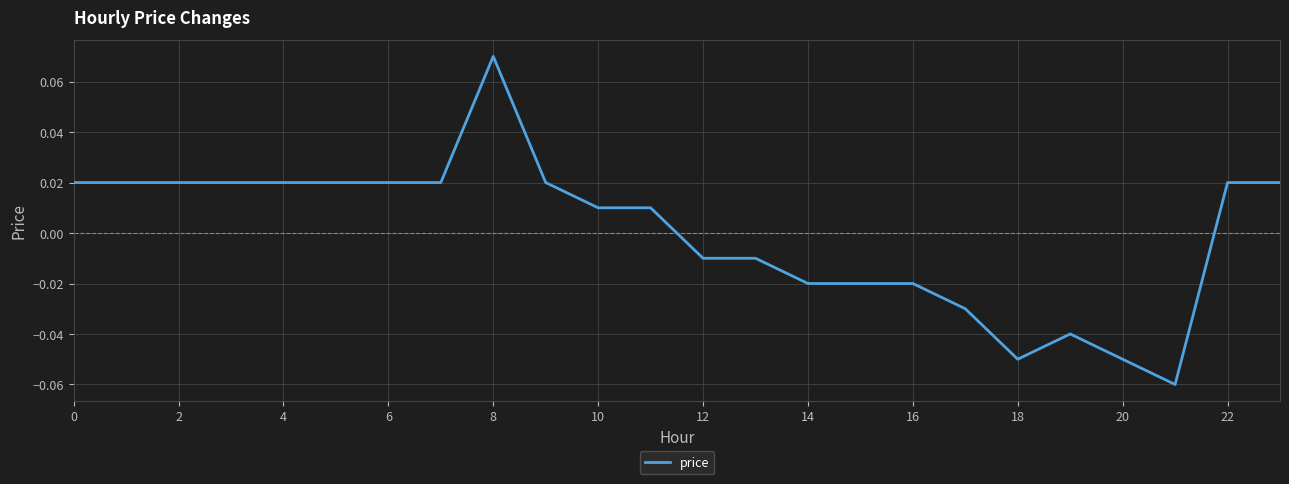

What is the minimum value shown in the chart?

-0.1